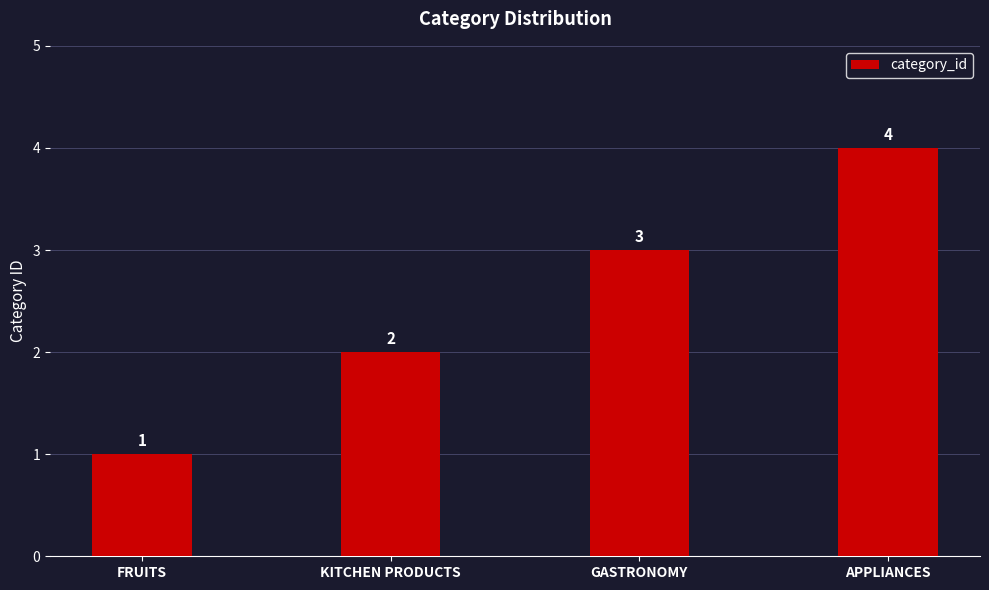

What is the maximum value shown in the chart?

4